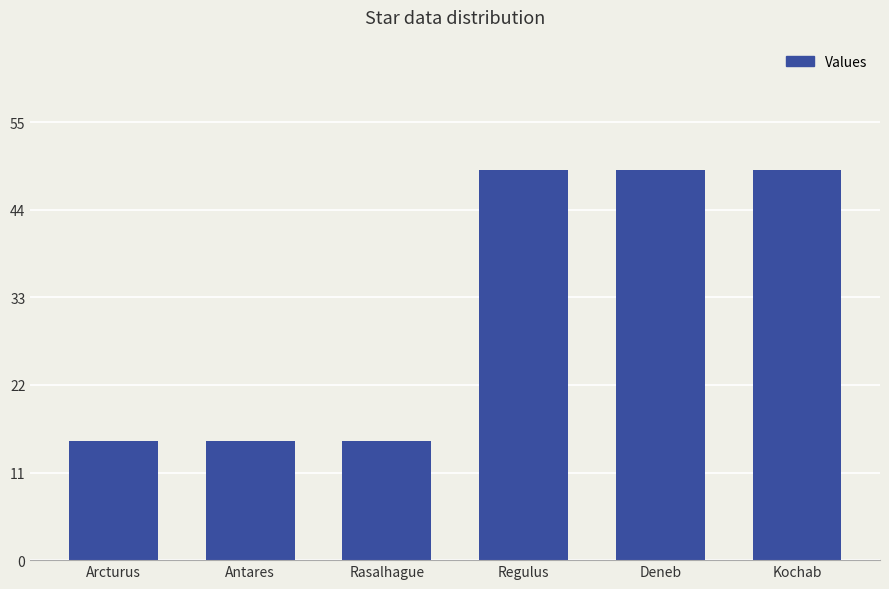

Does the chart contain any negative values?

No